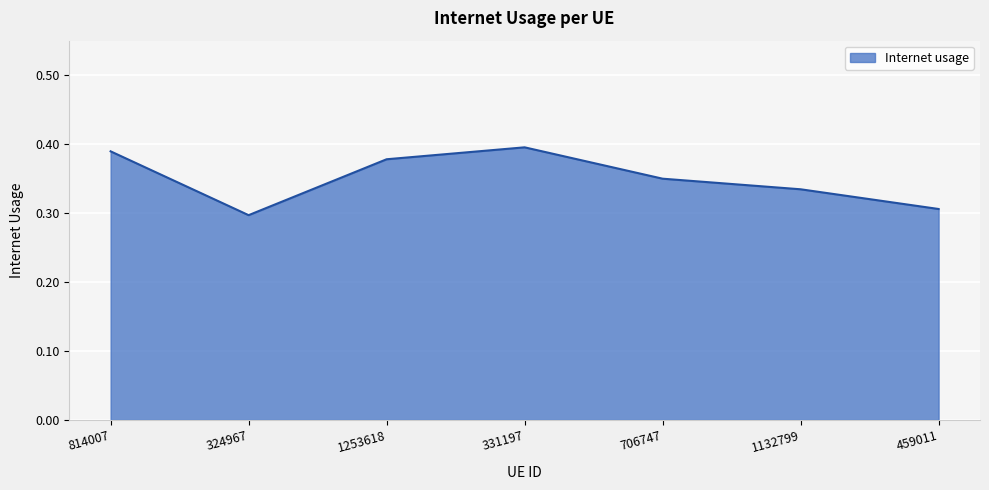

True or false: there are more than 0 points higher than both neighbors.

True